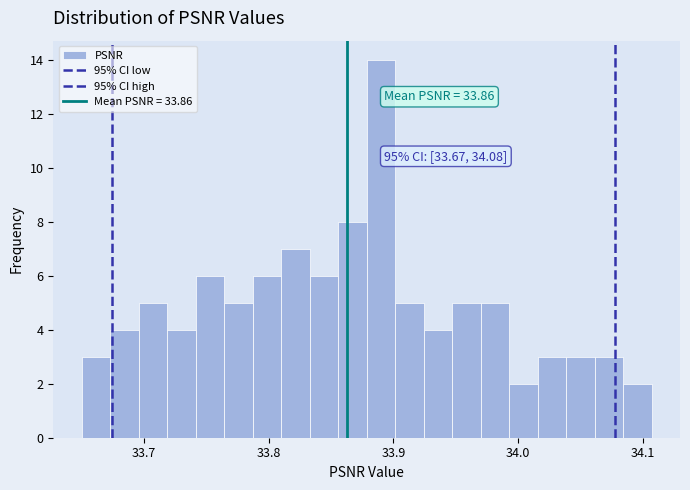

Around what value on the x-axis is the tallest bar? Give the approximate position of its centre, as read against the axis.

33.89